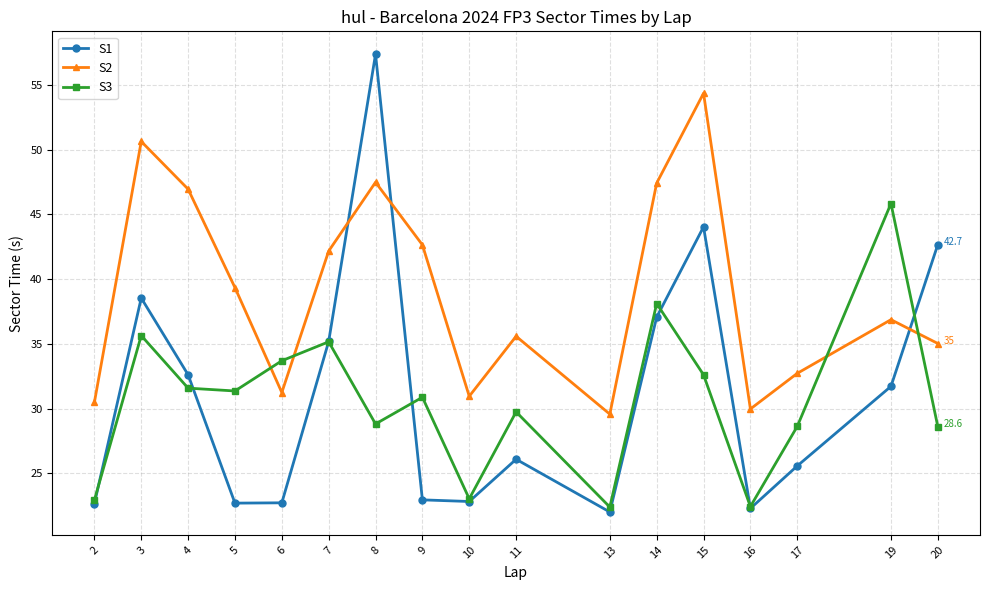

At which label is S3 closest to 34?

6